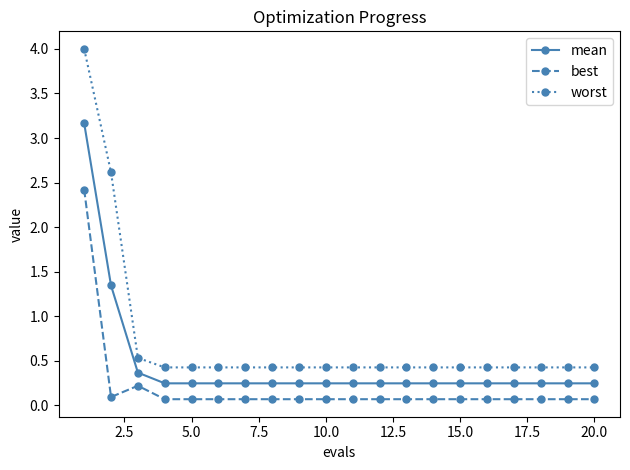

What is the difference between the maximum and second lowest values in the worst series?

3.6